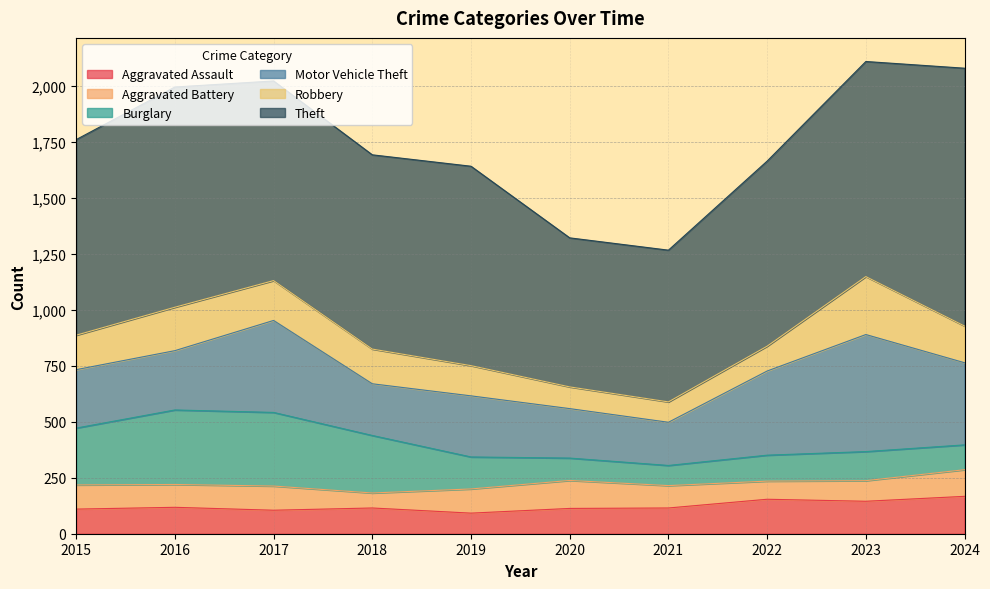

What is the average value of the Aggravated Assault series?

123